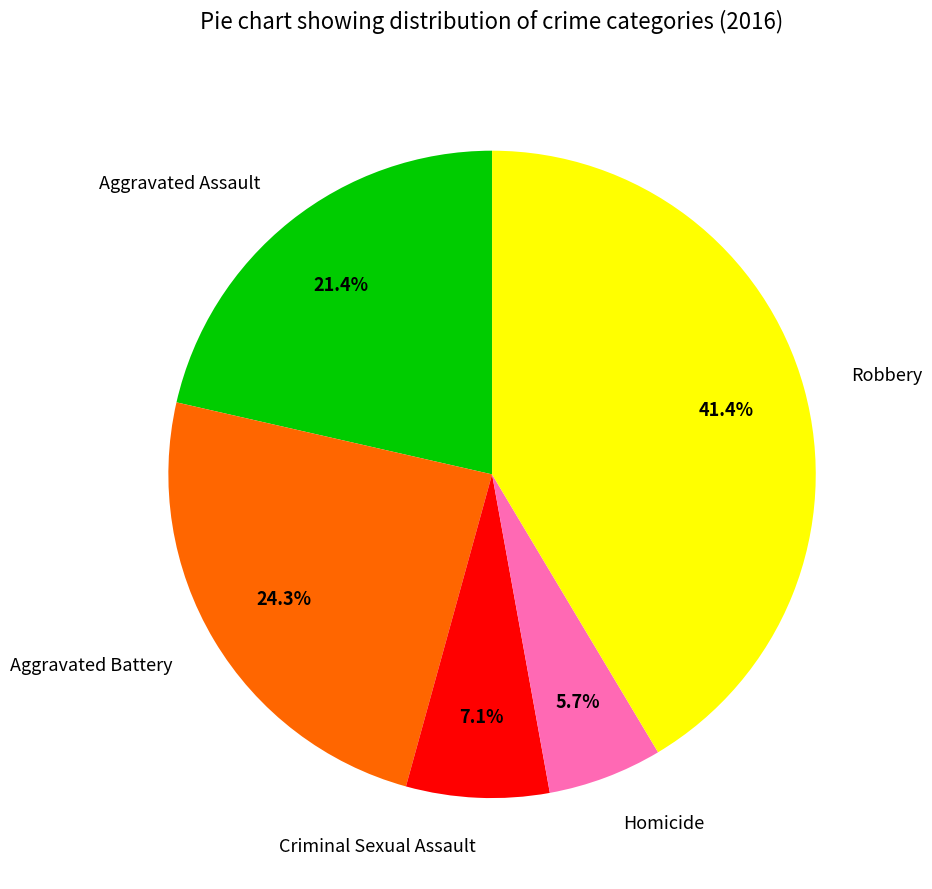

Does Criminal Sexual Assault account for over 50% of the chart?

No